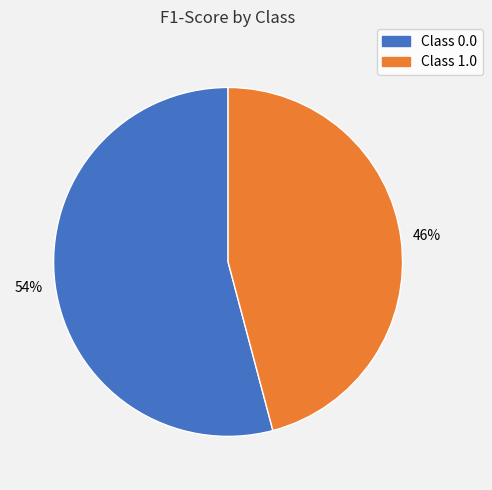

Is there a majority slice in this chart?

Yes